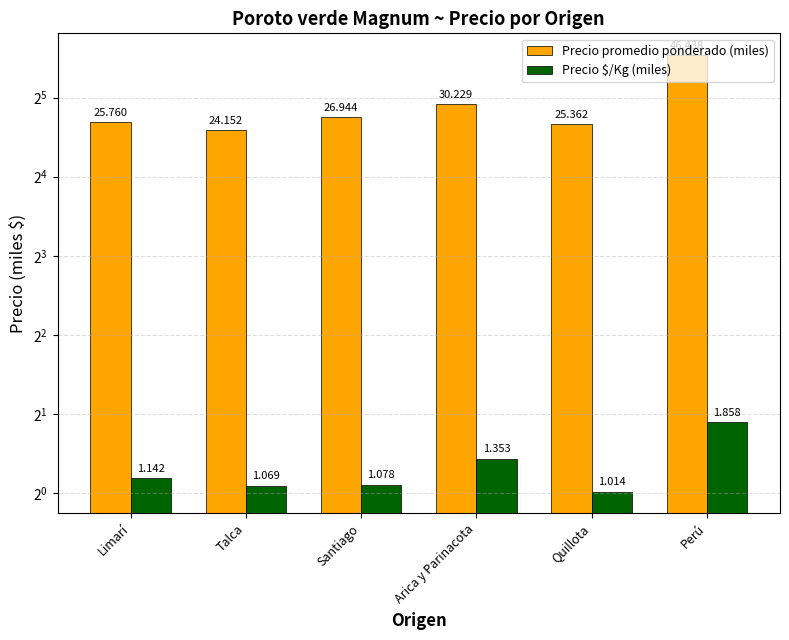

What are all the series names shown in the legend?

Precio promedio ponderado (miles), Precio $/Kg (miles)